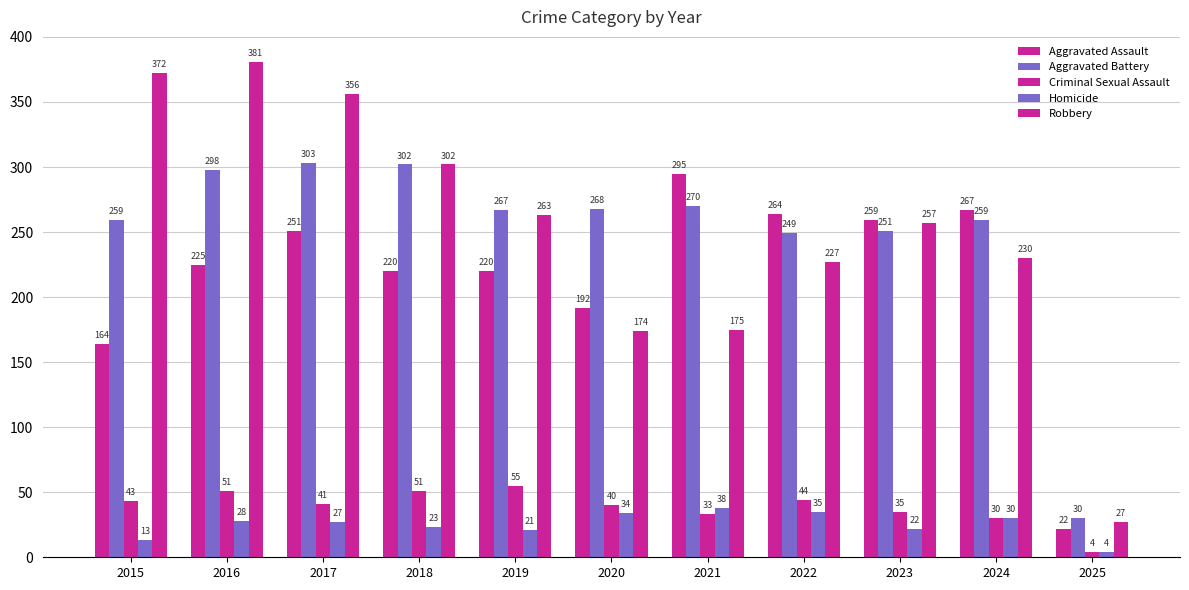

What is the average value of the Criminal Sexual Assault series?

39